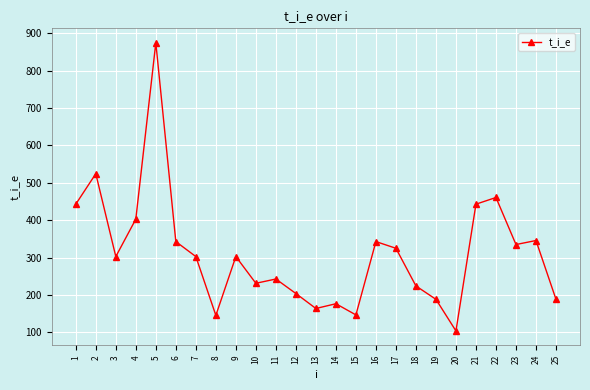

What is the change in value from 22 to 23?

-125.7